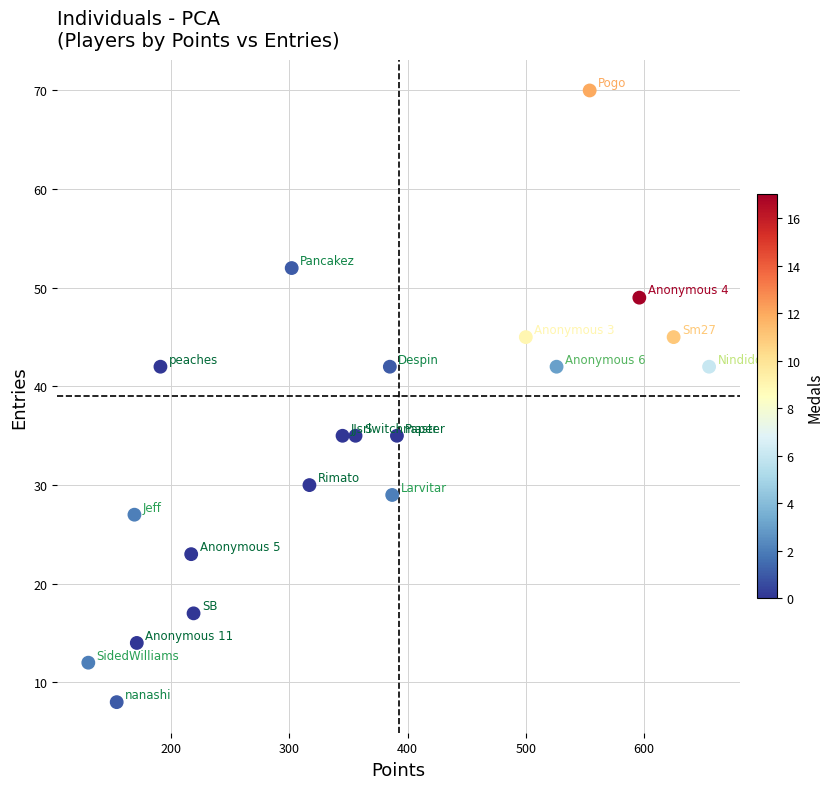

What is the range of X values (max minus min)?

525